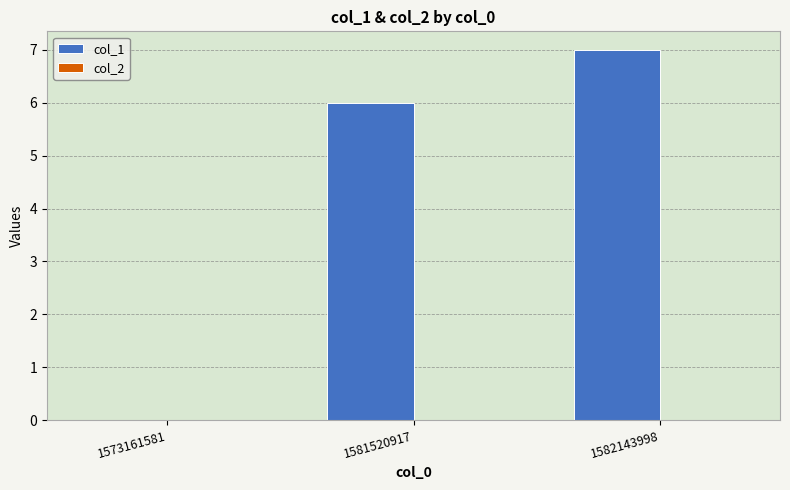

Between 1582143998 and 1573161581, which is larger?

1582143998